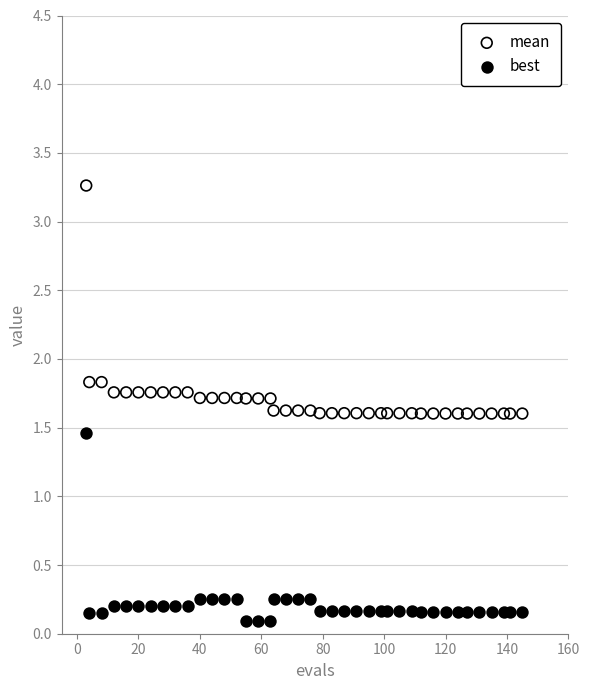

Which series has the largest Y range (max minus min)?

mean